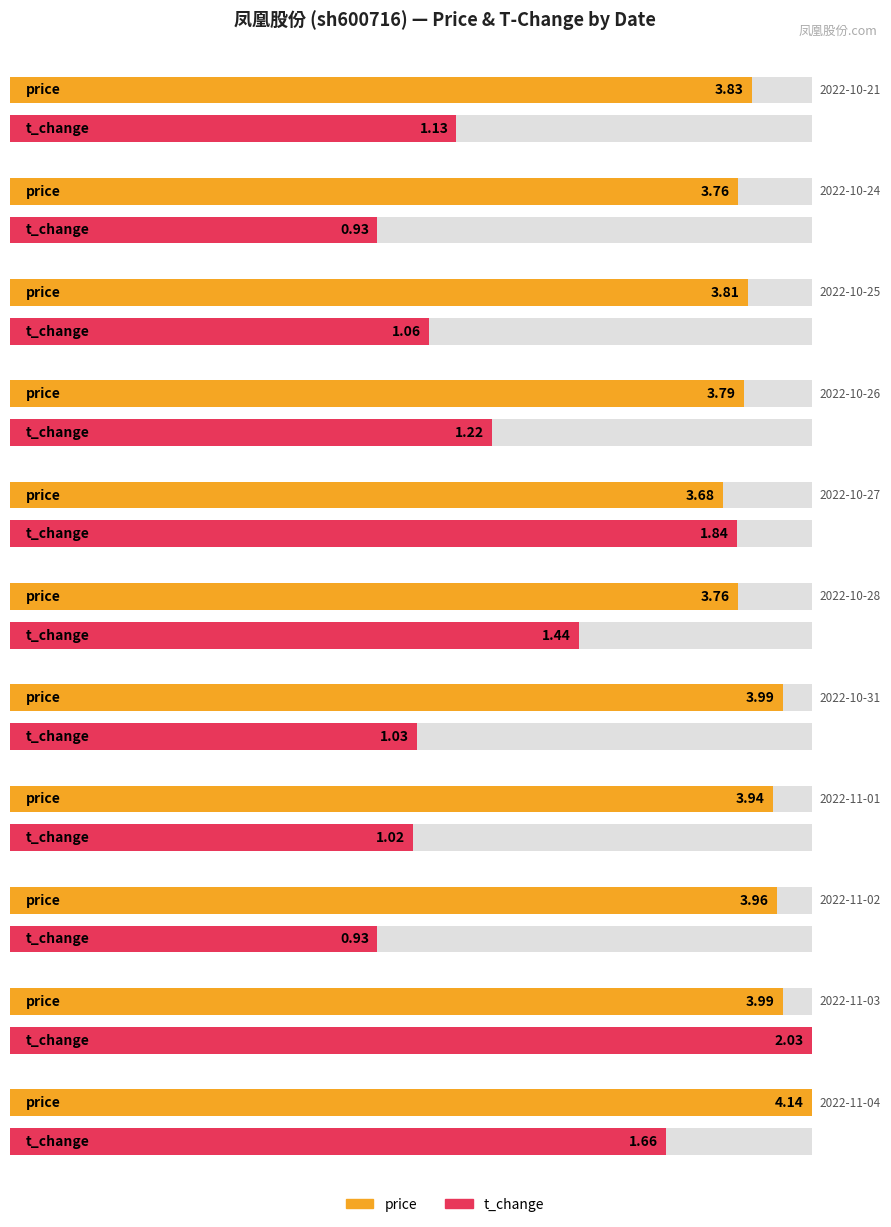

What is the difference between the highest and lowest values at 2022-11-03?

2.0